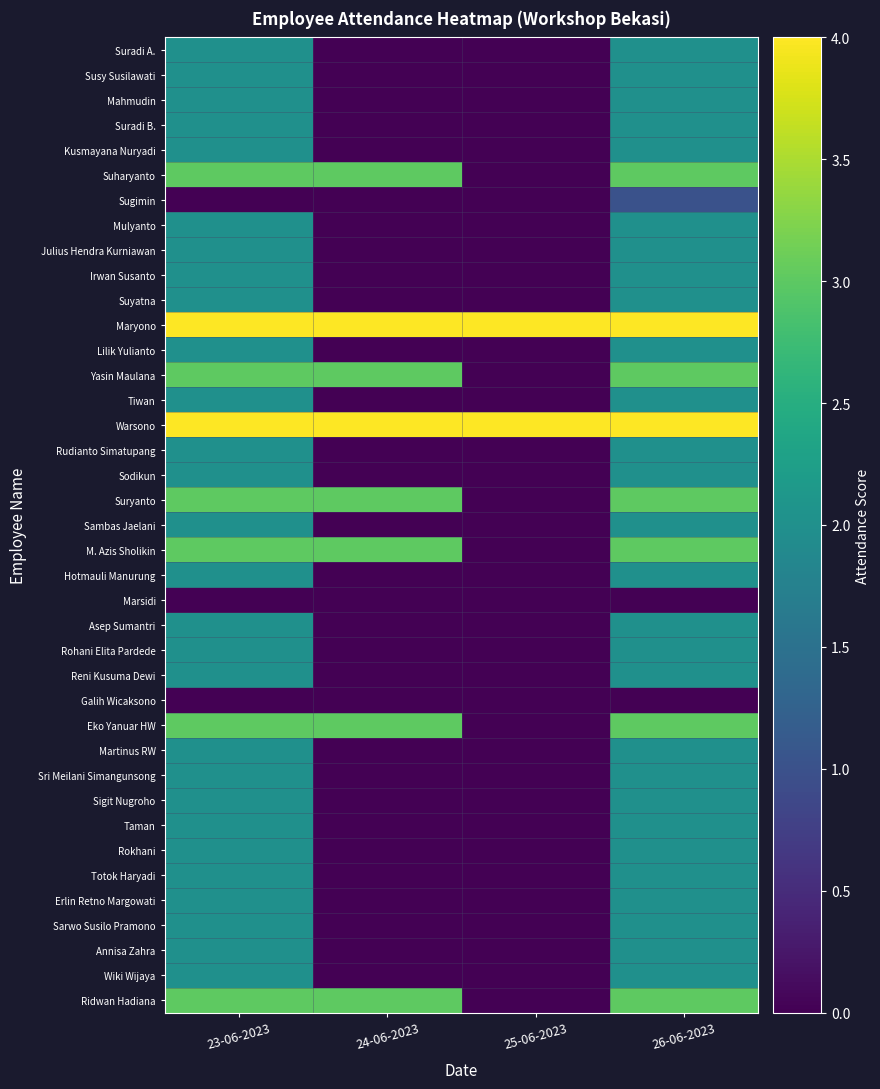

Reading right to left, transcribe all the data shown in this chart.

Suradi A.: 26-06-2023=2	25-06-2023=0	24-06-2023=0	23-06-2023=2
Susy Susilawati: 26-06-2023=2	25-06-2023=0	24-06-2023=0	23-06-2023=2
Mahmudin: 26-06-2023=2	25-06-2023=0	24-06-2023=0	23-06-2023=2
Suradi B.: 26-06-2023=2	25-06-2023=0	24-06-2023=0	23-06-2023=2
Kusmayana Nuryadi: 26-06-2023=2	25-06-2023=0	24-06-2023=0	23-06-2023=2
Suharyanto: 26-06-2023=3	25-06-2023=0	24-06-2023=3	23-06-2023=3
Sugimin: 26-06-2023=1	25-06-2023=0	24-06-2023=0	23-06-2023=0
Mulyanto: 26-06-2023=2	25-06-2023=0	24-06-2023=0	23-06-2023=2
Julius Hendra Kurniawan: 26-06-2023=2	25-06-2023=0	24-06-2023=0	23-06-2023=2
Irwan Susanto: 26-06-2023=2	25-06-2023=0	24-06-2023=0	23-06-2023=2
Suyatna: 26-06-2023=2	25-06-2023=0	24-06-2023=0	23-06-2023=2
Maryono: 26-06-2023=4	25-06-2023=4	24-06-2023=4	23-06-2023=4
Lilik Yulianto: 26-06-2023=2	25-06-2023=0	24-06-2023=0	23-06-2023=2
Yasin Maulana: 26-06-2023=3	25-06-2023=0	24-06-2023=3	23-06-2023=3
Tiwan: 26-06-2023=2	25-06-2023=0	24-06-2023=0	23-06-2023=2
Warsono: 26-06-2023=4	25-06-2023=4	24-06-2023=4	23-06-2023=4
Rudianto Simatupang: 26-06-2023=2	25-06-2023=0	24-06-2023=0	23-06-2023=2
Sodikun: 26-06-2023=2	25-06-2023=0	24-06-2023=0	23-06-2023=2
Suryanto: 26-06-2023=3	25-06-2023=0	24-06-2023=3	23-06-2023=3
Sambas Jaelani: 26-06-2023=2	25-06-2023=0	24-06-2023=0	23-06-2023=2
M. Azis Sholikin: 26-06-2023=3	25-06-2023=0	24-06-2023=3	23-06-2023=3
Hotmauli Manurung: 26-06-2023=2	25-06-2023=0	24-06-2023=0	23-06-2023=2
Marsidi: 26-06-2023=0	25-06-2023=0	24-06-2023=0	23-06-2023=0
Asep Sumantri: 26-06-2023=2	25-06-2023=0	24-06-2023=0	23-06-2023=2
Rohani Elita Pardede: 26-06-2023=2	25-06-2023=0	24-06-2023=0	23-06-2023=2
Reni Kusuma Dewi: 26-06-2023=2	25-06-2023=0	24-06-2023=0	23-06-2023=2
Galih Wicaksono: 26-06-2023=0	25-06-2023=0	24-06-2023=0	23-06-2023=0
Eko Yanuar HW: 26-06-2023=3	25-06-2023=0	24-06-2023=3	23-06-2023=3
Martinus RW: 26-06-2023=2	25-06-2023=0	24-06-2023=0	23-06-2023=2
Sri Meilani Simangunsong: 26-06-2023=2	25-06-2023=0	24-06-2023=0	23-06-2023=2
Sigit Nugroho: 26-06-2023=2	25-06-2023=0	24-06-2023=0	23-06-2023=2
Taman: 26-06-2023=2	25-06-2023=0	24-06-2023=0	23-06-2023=2
Rokhani: 26-06-2023=2	25-06-2023=0	24-06-2023=0	23-06-2023=2
Totok Haryadi: 26-06-2023=2	25-06-2023=0	24-06-2023=0	23-06-2023=2
Erlin Retno Margowati: 26-06-2023=2	25-06-2023=0	24-06-2023=0	23-06-2023=2
Sarwo Susilo Pramono: 26-06-2023=2	25-06-2023=0	24-06-2023=0	23-06-2023=2
Annisa Zahra: 26-06-2023=2	25-06-2023=0	24-06-2023=0	23-06-2023=2
Wiki Wijaya: 26-06-2023=2	25-06-2023=0	24-06-2023=0	23-06-2023=2
Ridwan Hadiana: 26-06-2023=3	25-06-2023=0	24-06-2023=3	23-06-2023=3